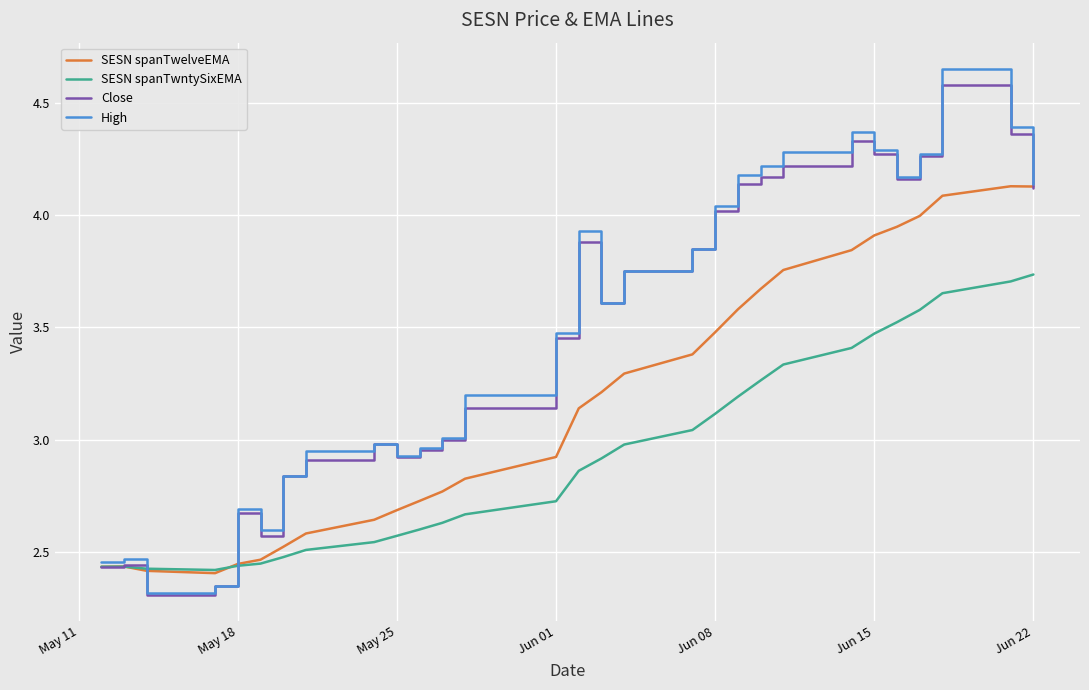

Which series has the widest spread of values?

High